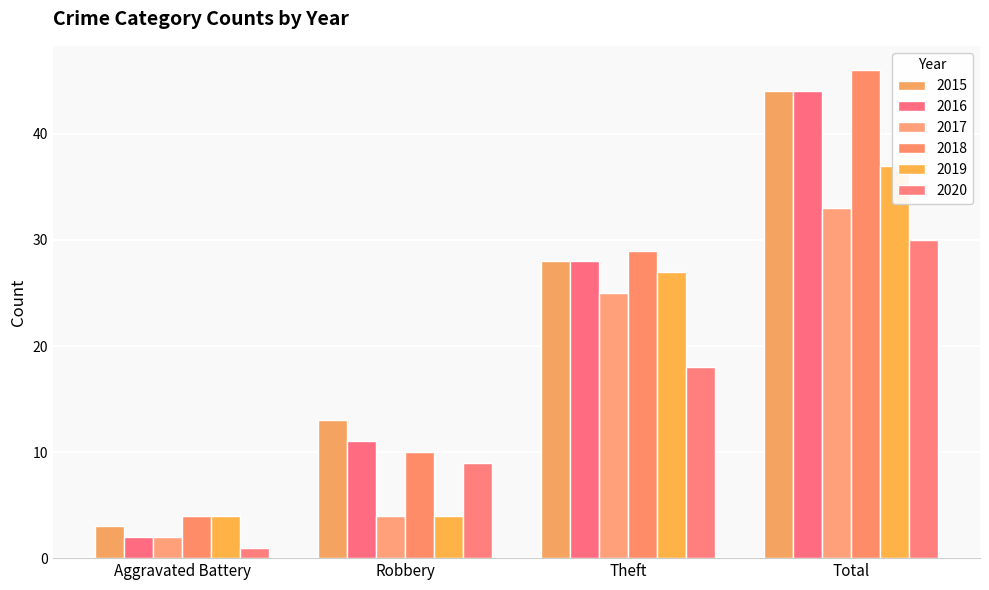

At which category does the chart reach its minimum across all series?

Aggravated Battery